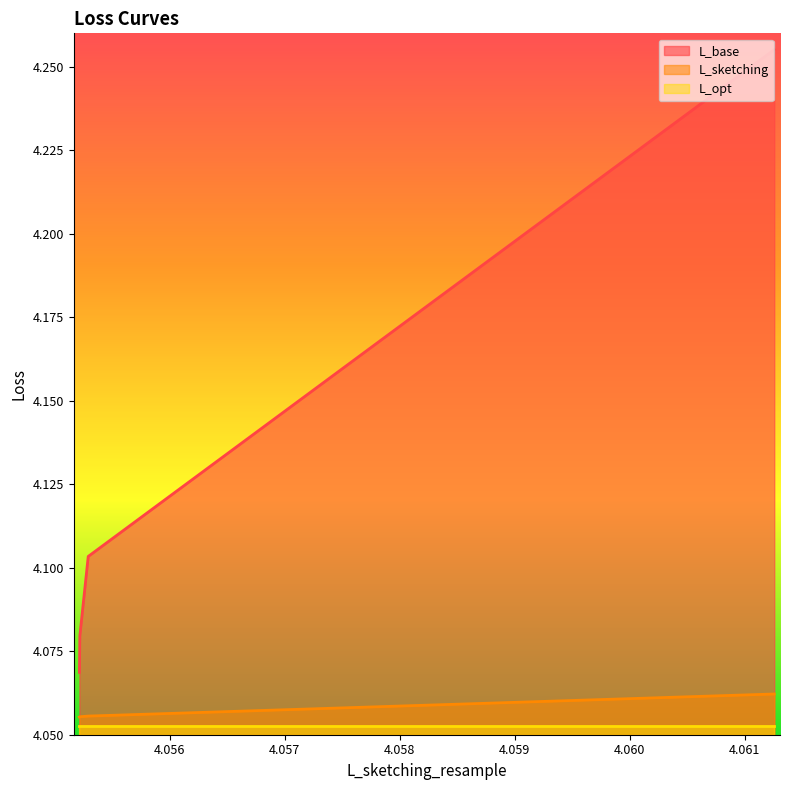

Which series has the largest total across all categories?

L_base